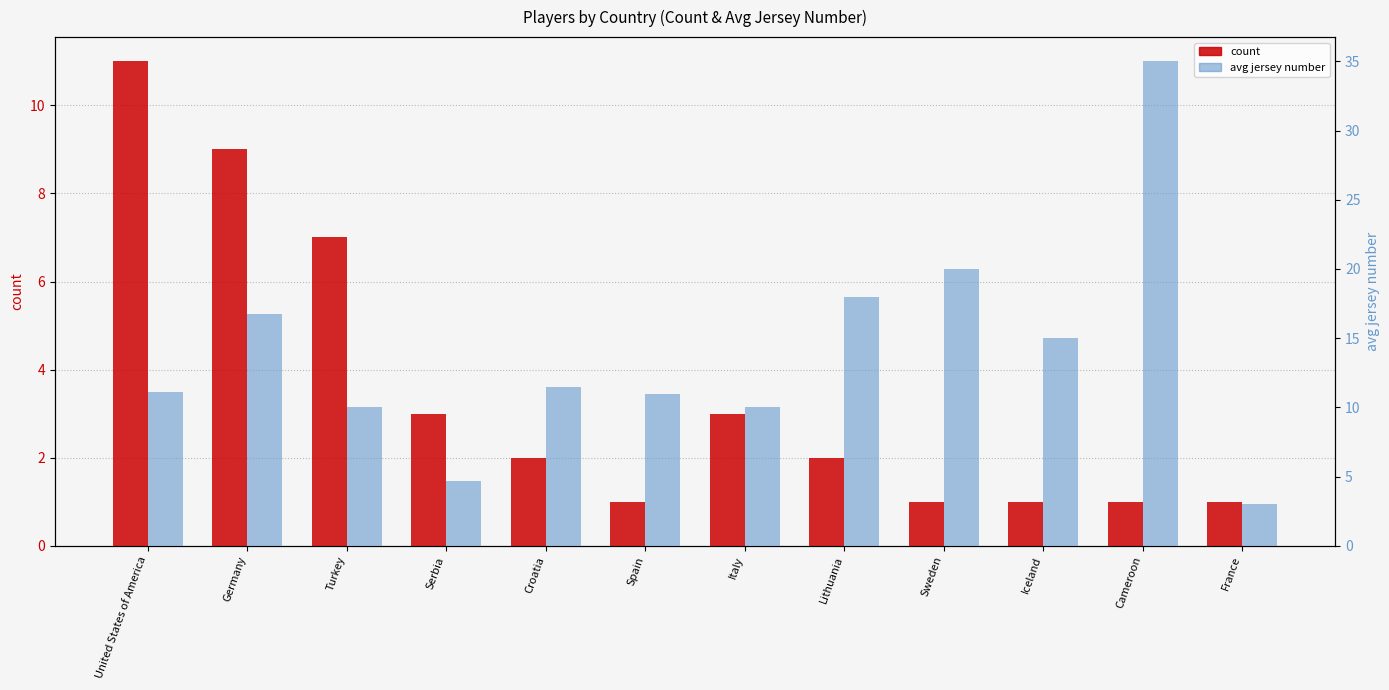

True or false: count has a value of 4.8 at Turkey.

False